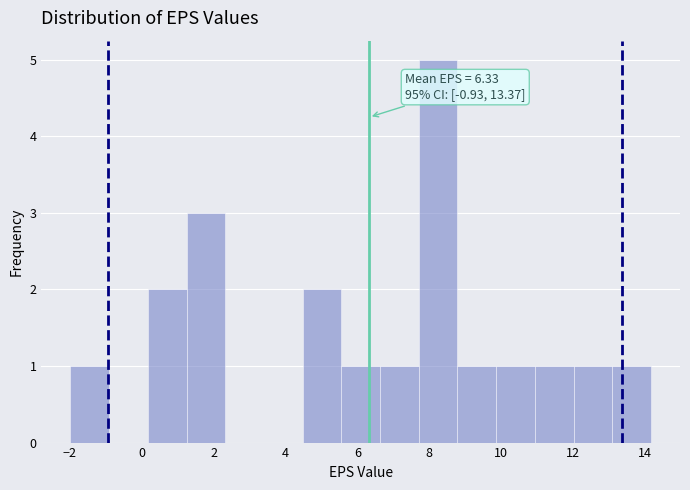

Which range on the x-axis has the tallest bar?

7.8 to 8.8